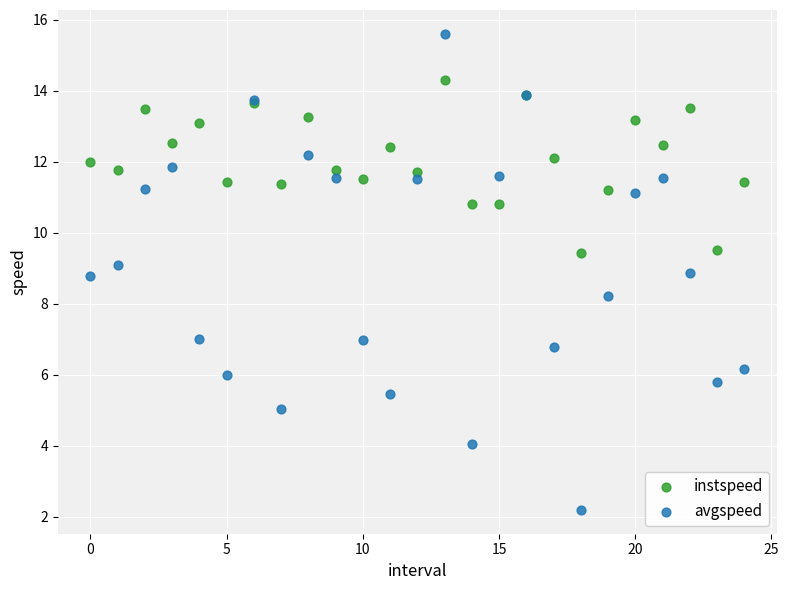

In the avgspeed series, what Y value is closest to 8?

8.2